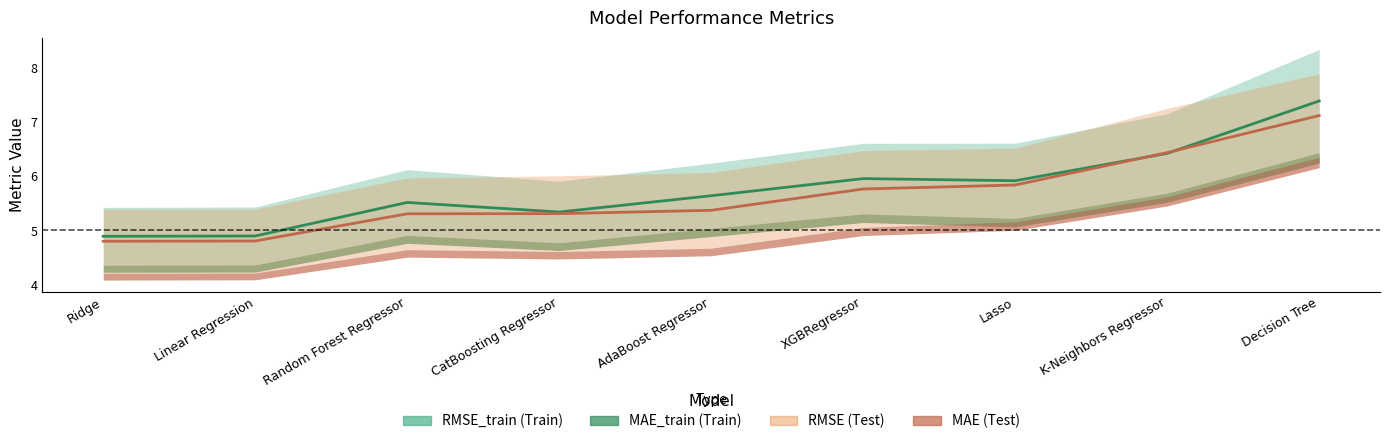

How many values in the RMSE_train series exceed 5?

7